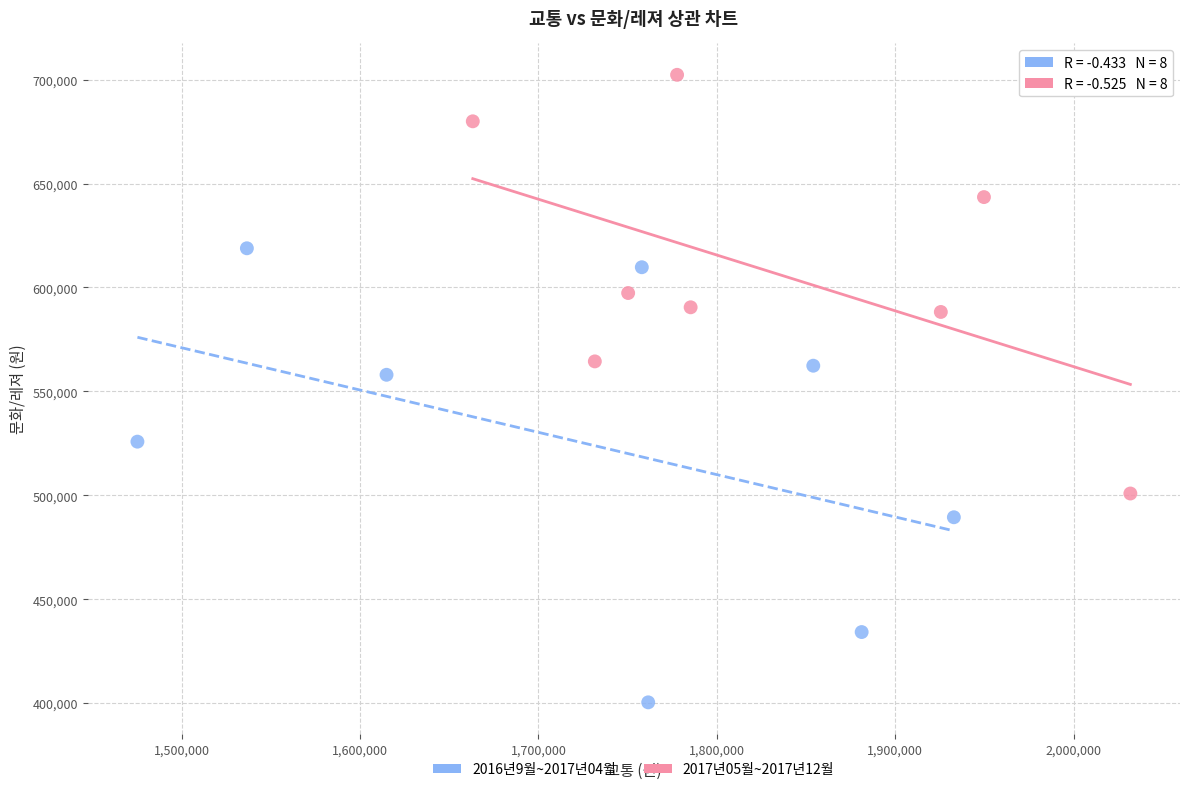

Which series has the widest spread of Y values?

2016년9월~2017년04월